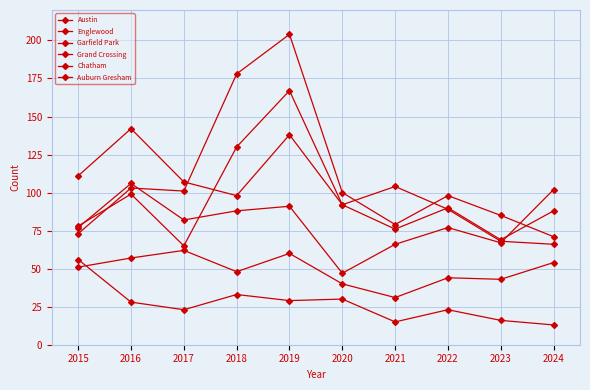

How many lines are shown in the chart?

6